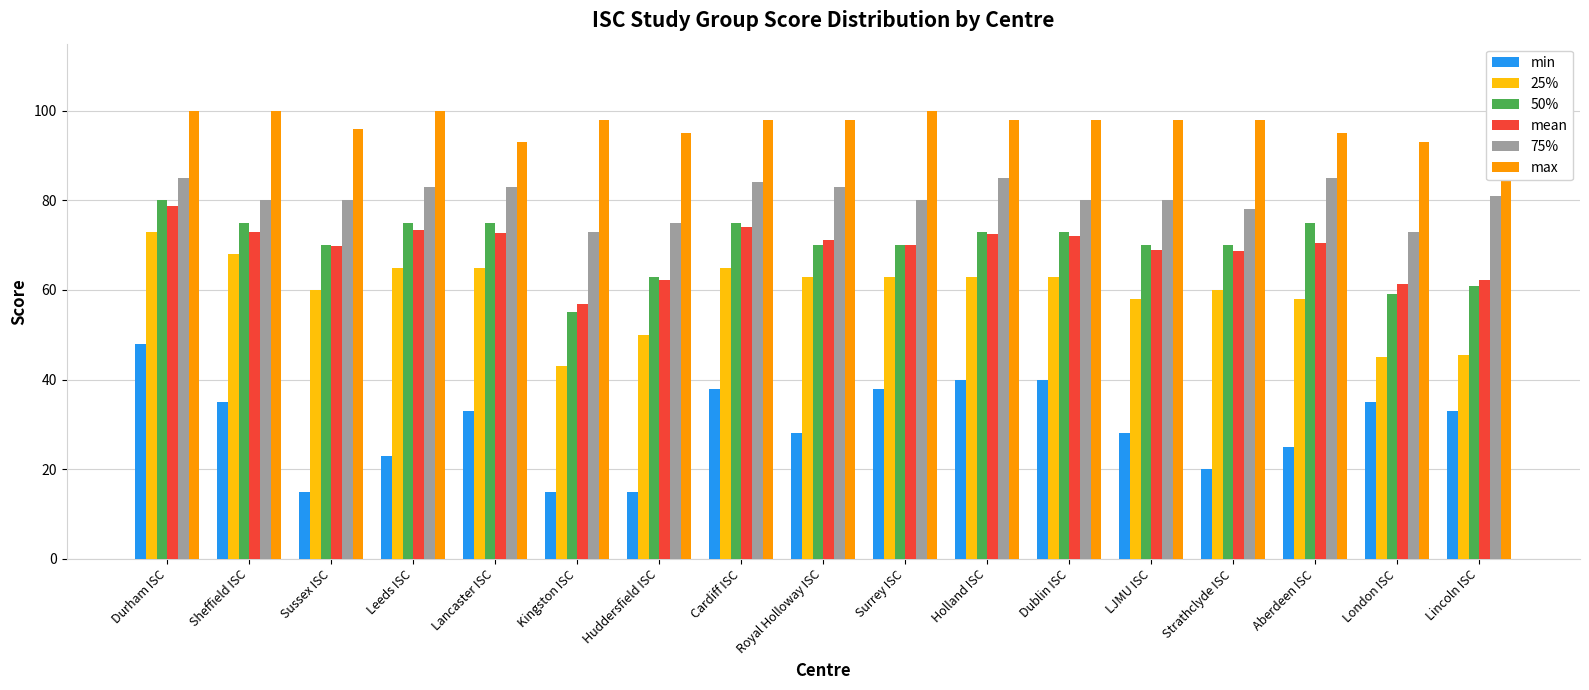

At how many categories does at least one series exceed 82?

17